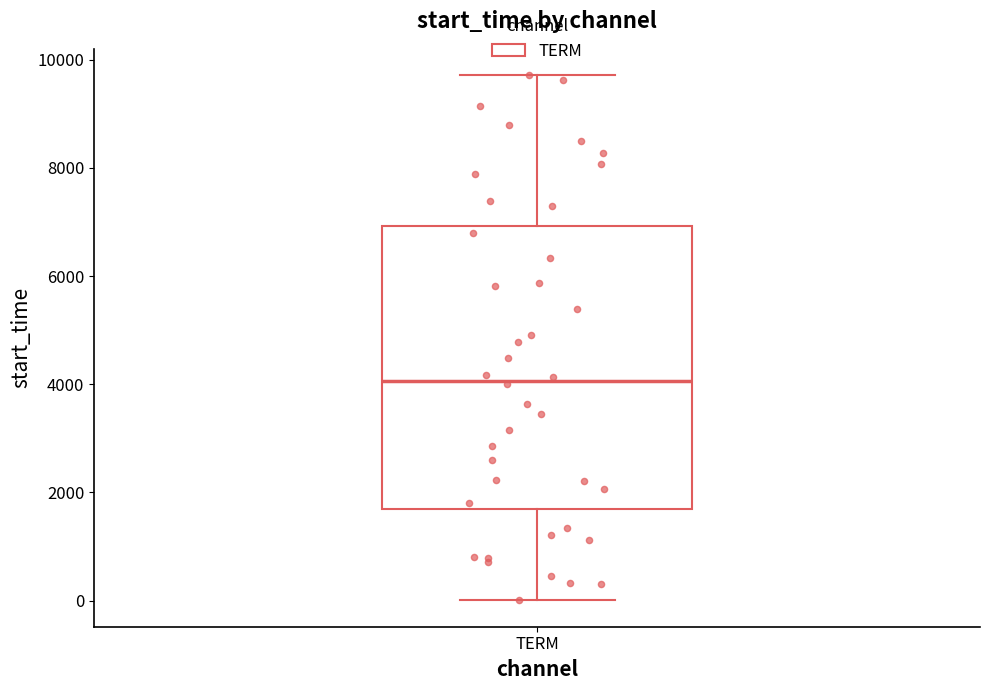

Read this box plot against the y-axis: the position of the median line, the range covered by the box, and the ends of both whiskers. The values are not printed on the chart, so give them approximately, as read against the axis.

median 4000, box 1600 to 7000, whiskers 0 to 9800